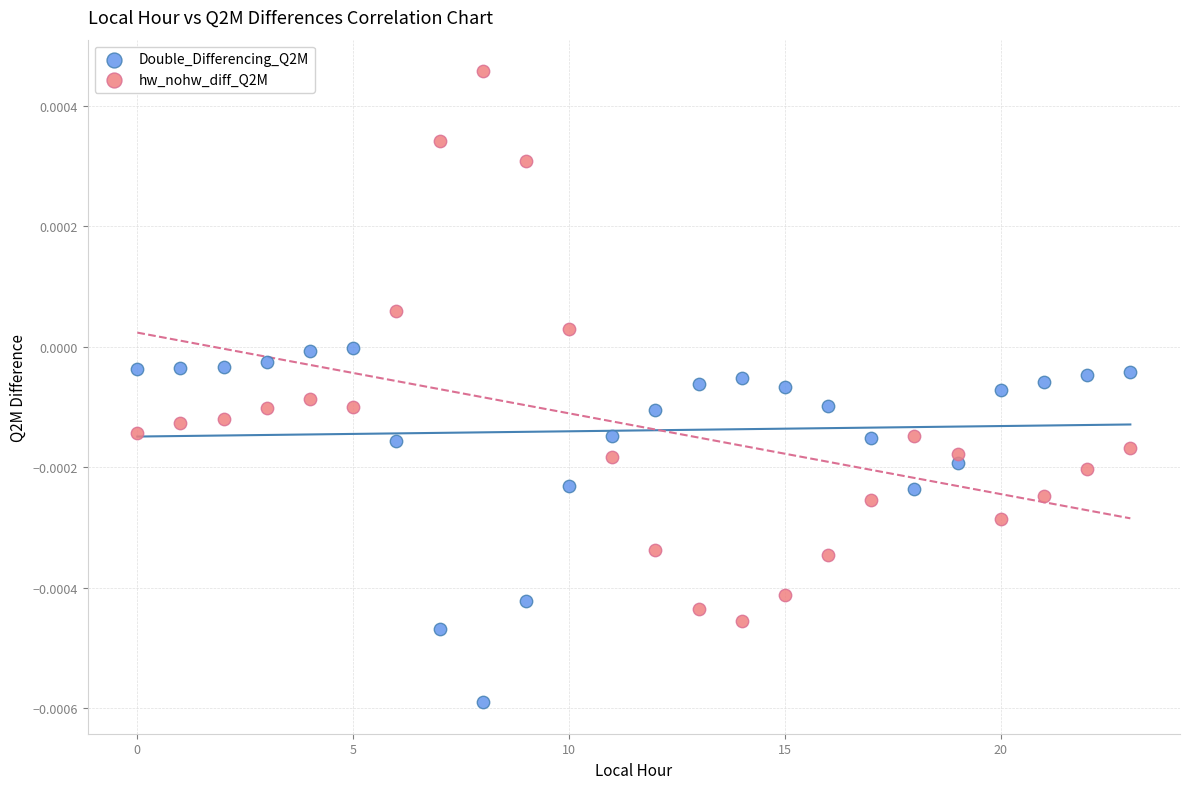

Which series contains the lowest Y value?

Double_Differencing_Q2M